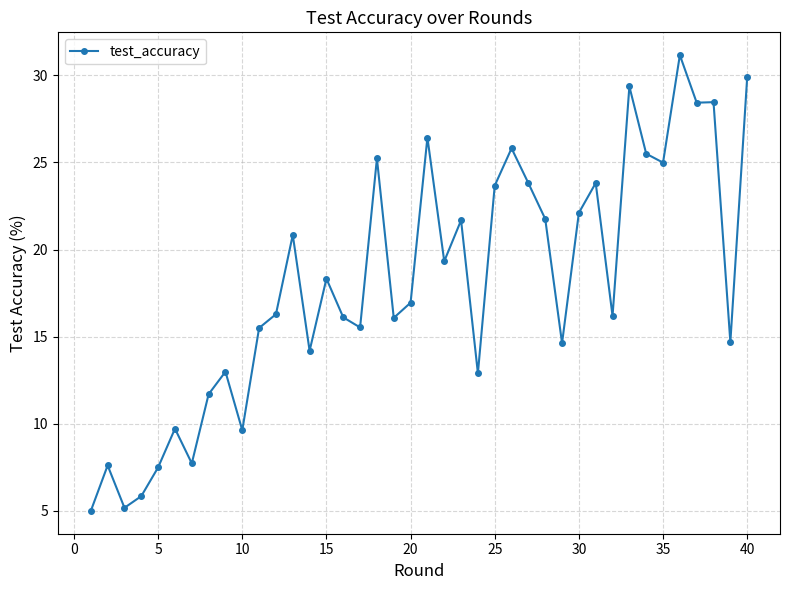

How many series are shown in this chart?

1